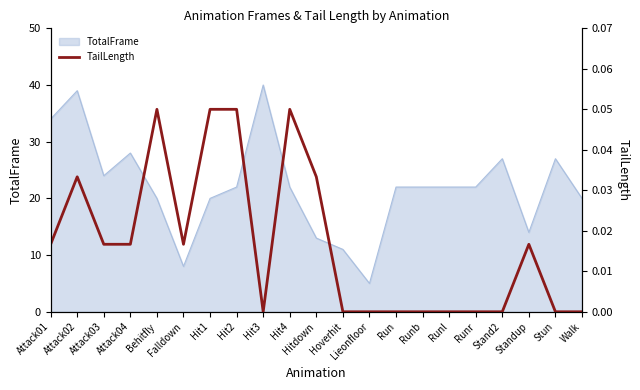

The value at Lieonfloor is 0.0. True or false?

True